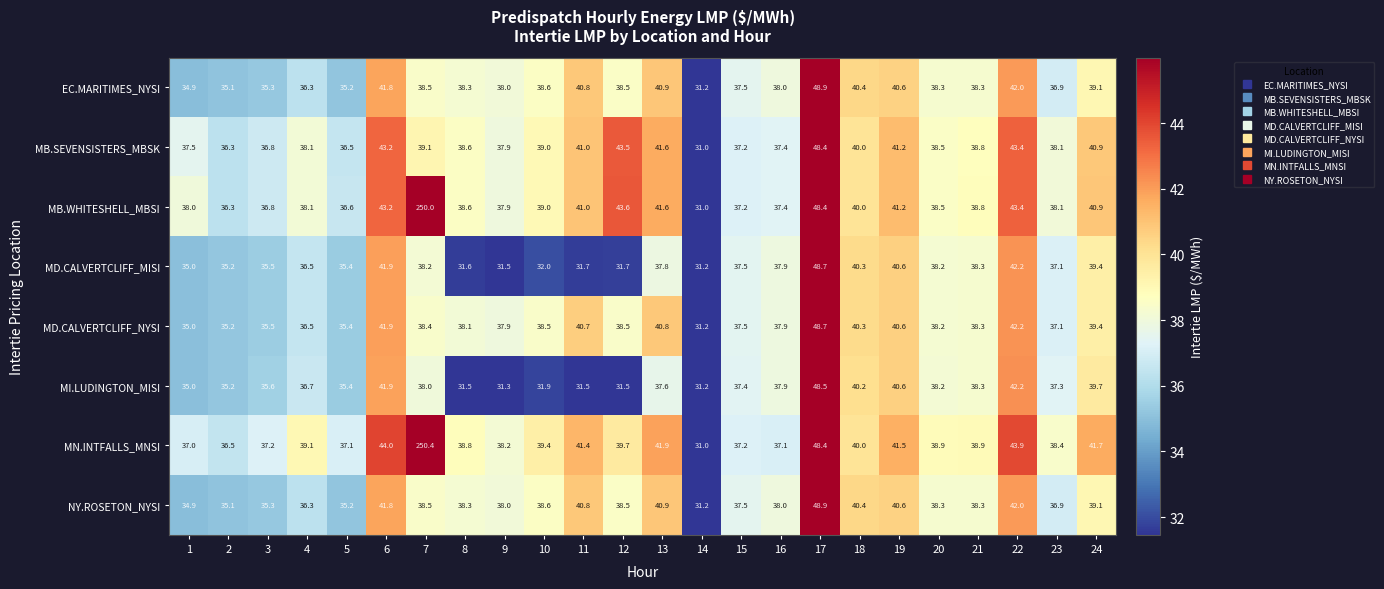

True or false: MI.LUDINGTON_MISI has a value of 8.3 at 18.

False